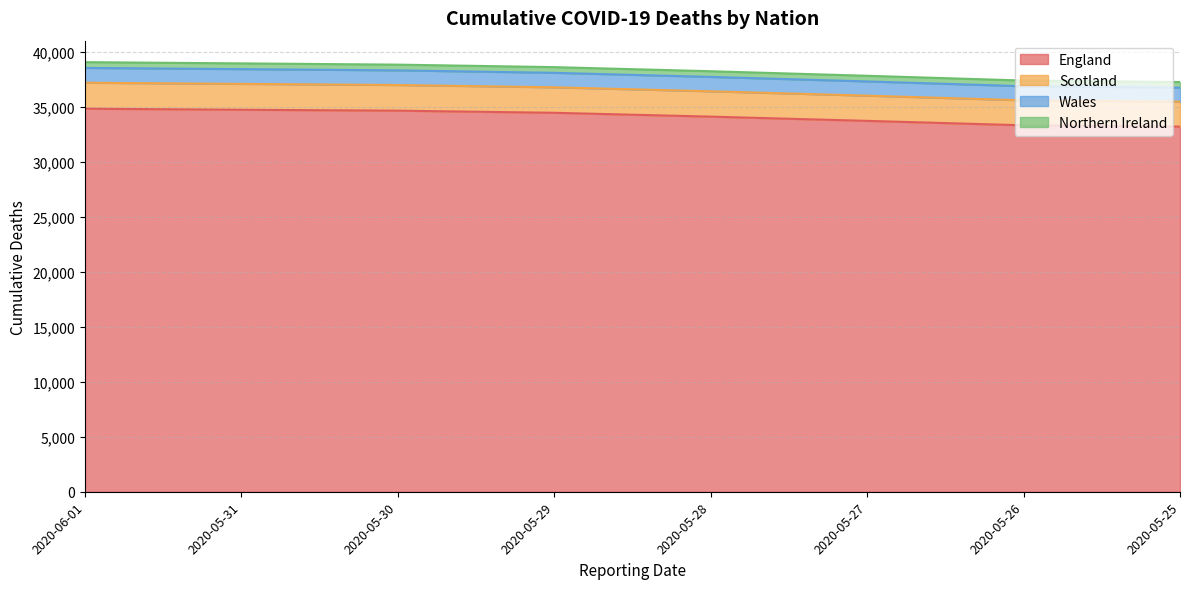

What is the minimum value for England?

33187